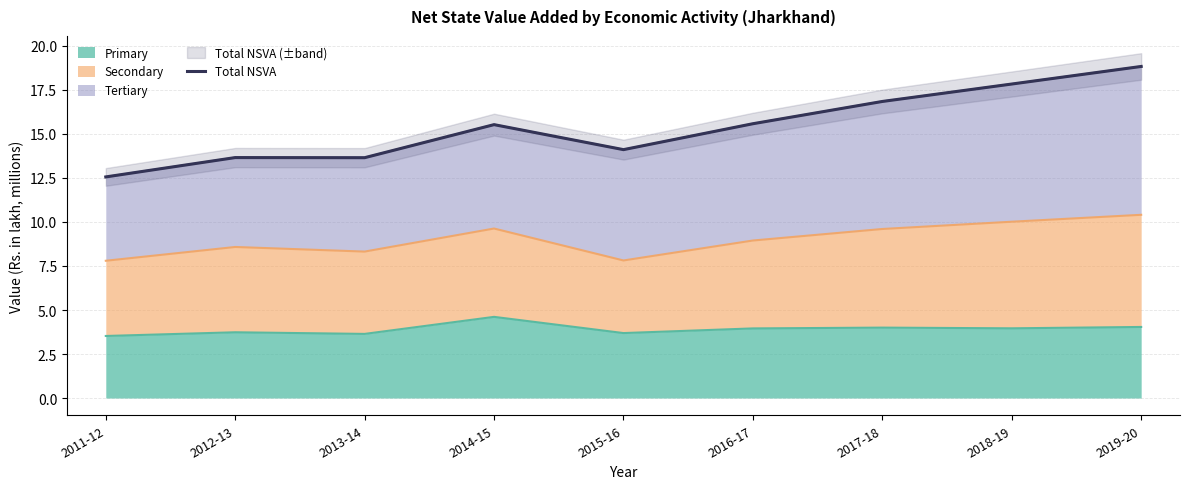

What is the ratio of the value at 2011-12 to the value at 2013-14?

0.9